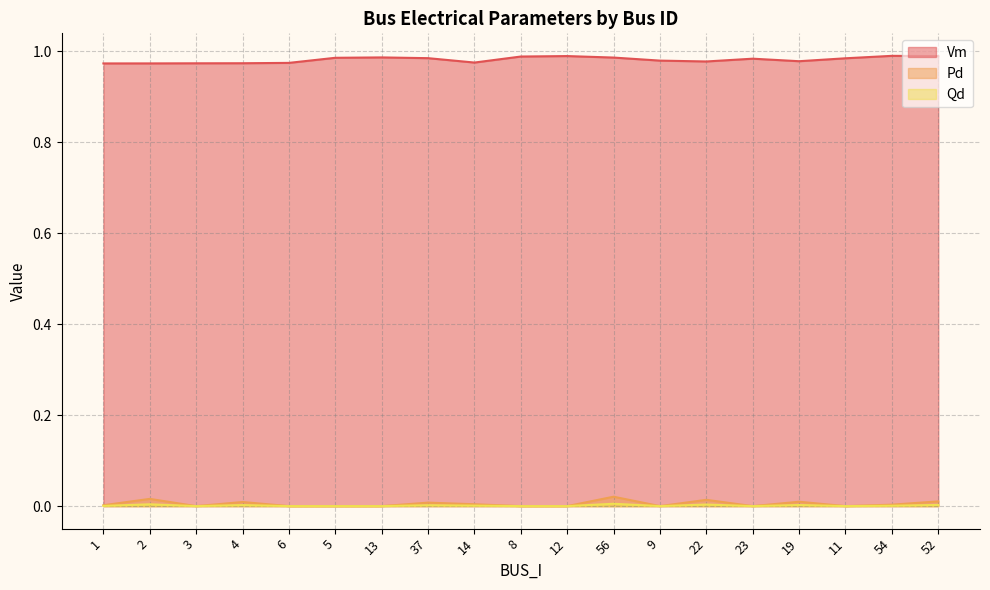

True or false: Pd and Vm cross at least once.

False